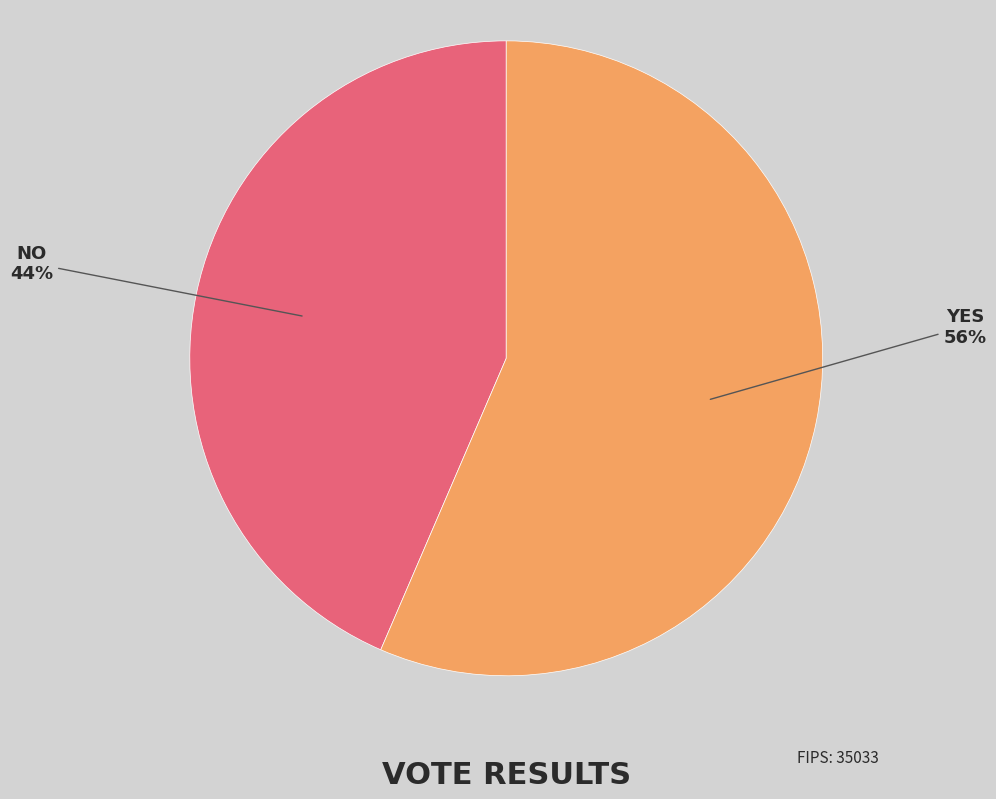

Count the number of slices in the pie.

2